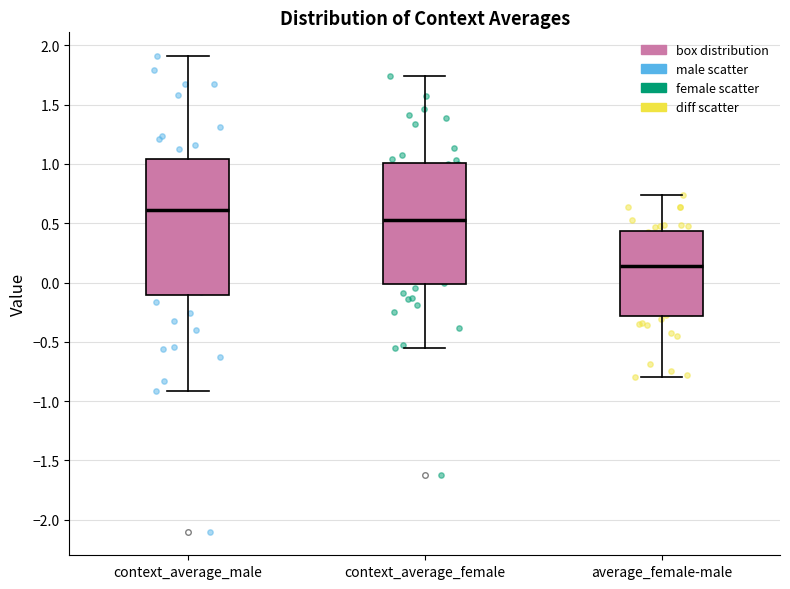

Which box is the tallest, from its lower edge to its upper edge?

context_average_male